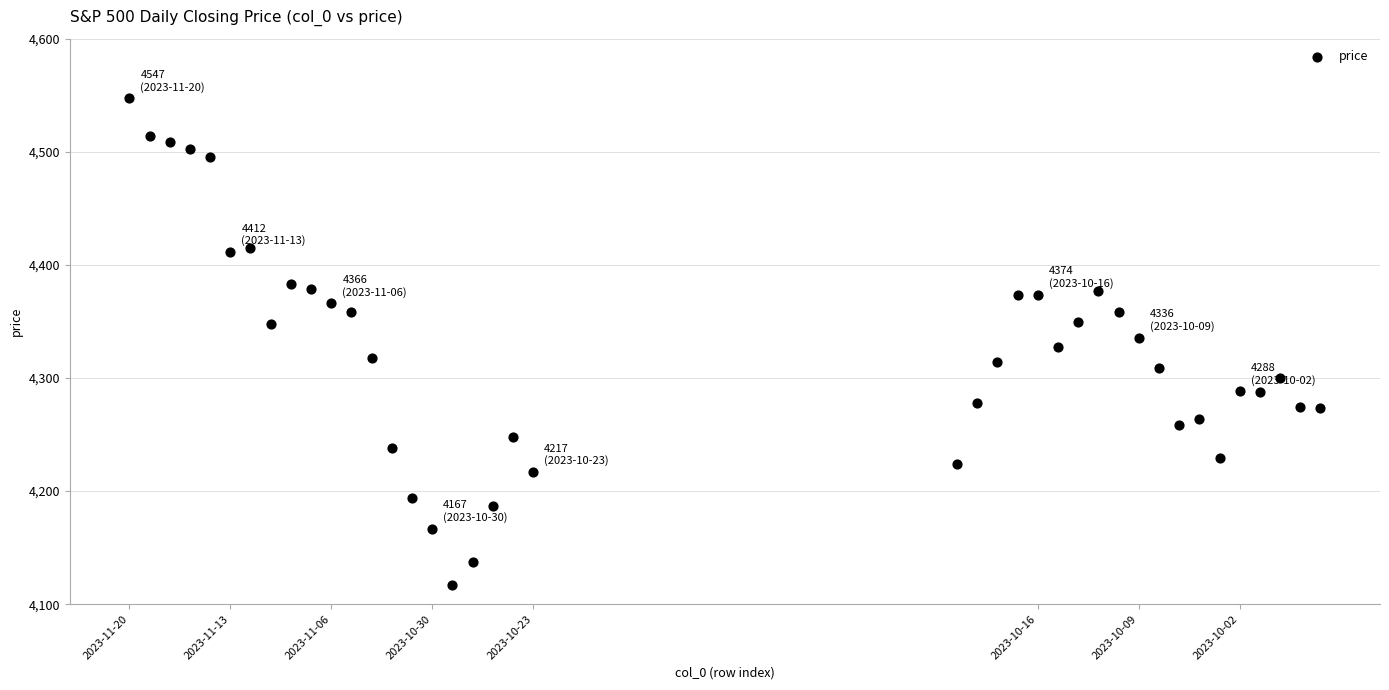

What is the range of Y values (max minus min)?

430.0